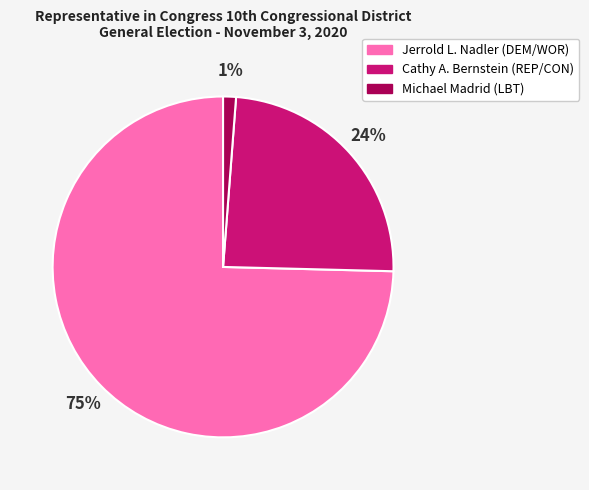

Which category has the biggest portion of the pie?

Jerrold L. Nadler (DEM/WOR)